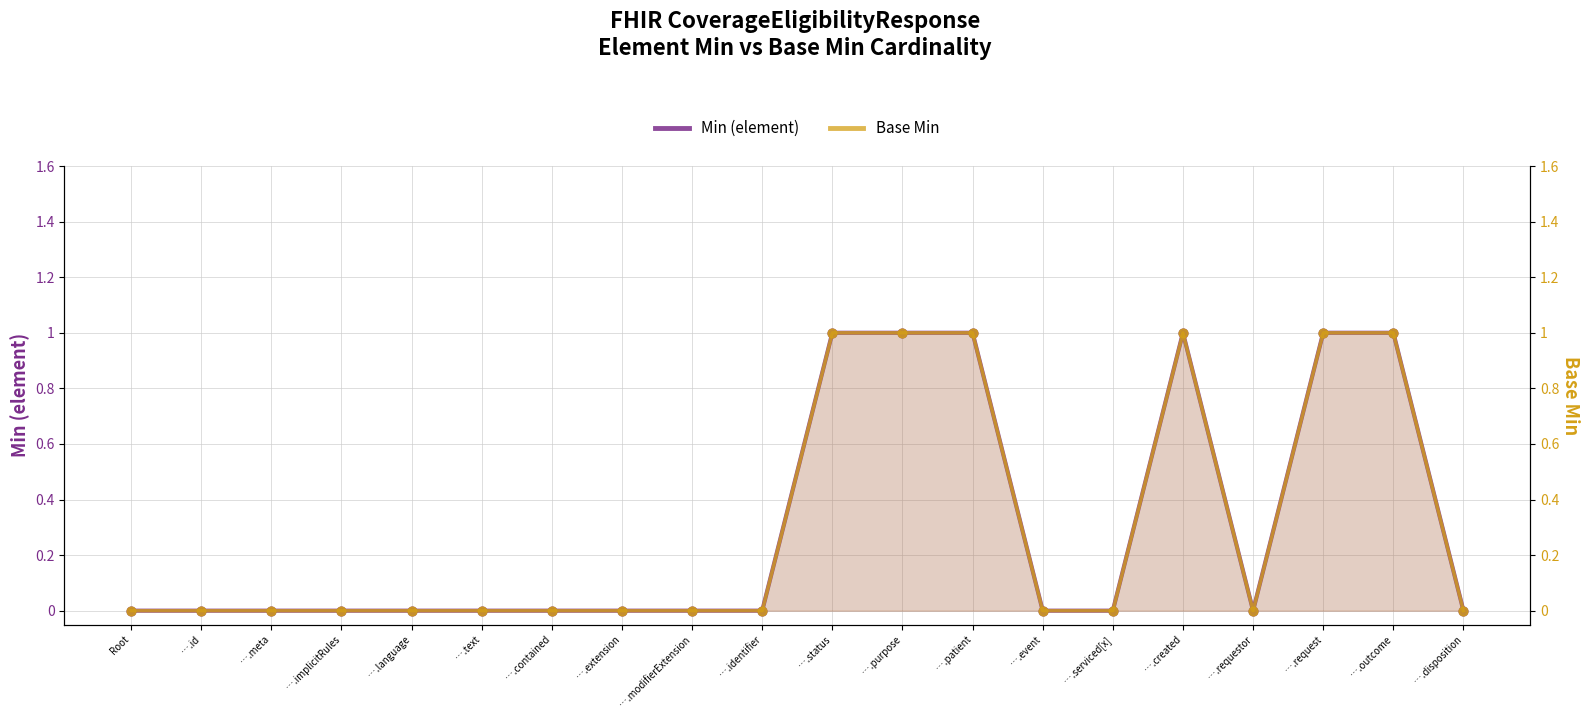

Which series contains the lowest Y value?

Min (element)